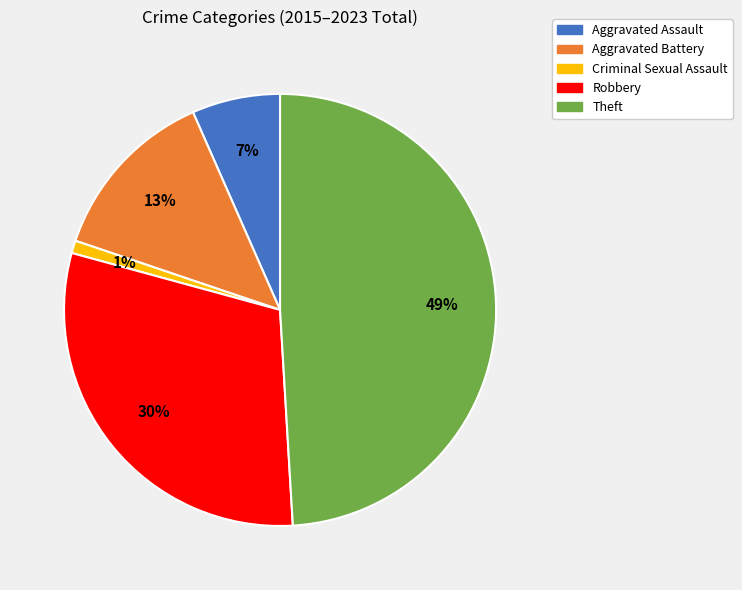

Count the number of slices in the pie.

5